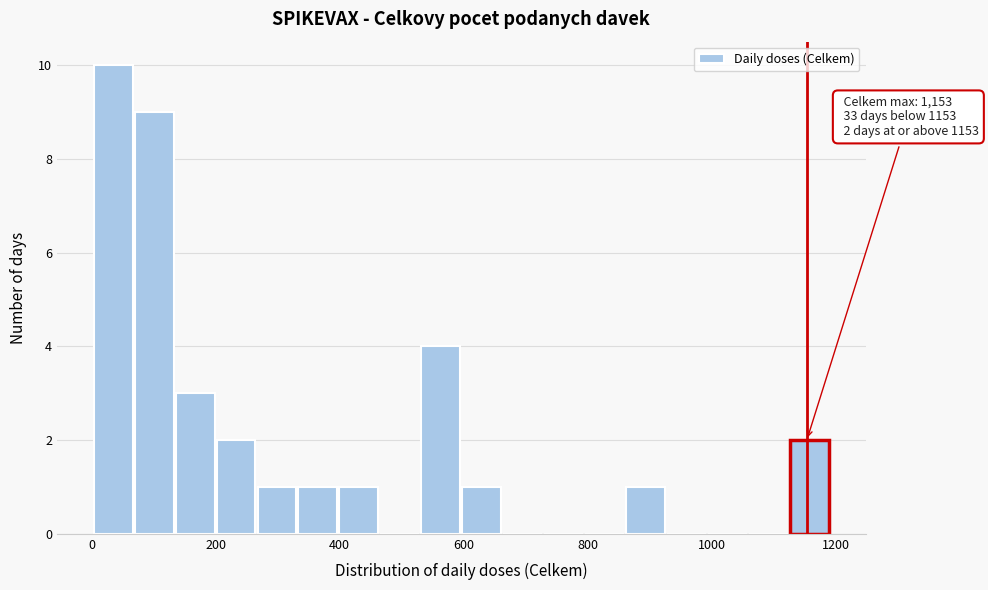

Around what value on the x-axis is the tallest bar? Give the approximate position of its centre, as read against the axis.

40